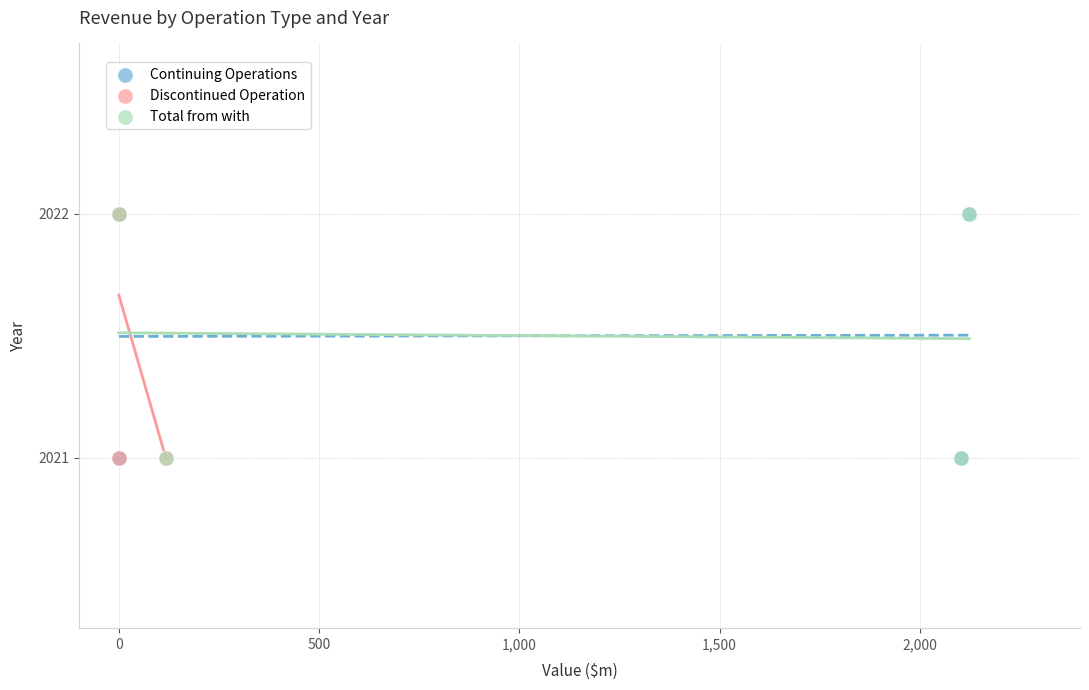

What are all the series names shown in the legend?

Continuing Operations, Discontinued Operation, Total from with